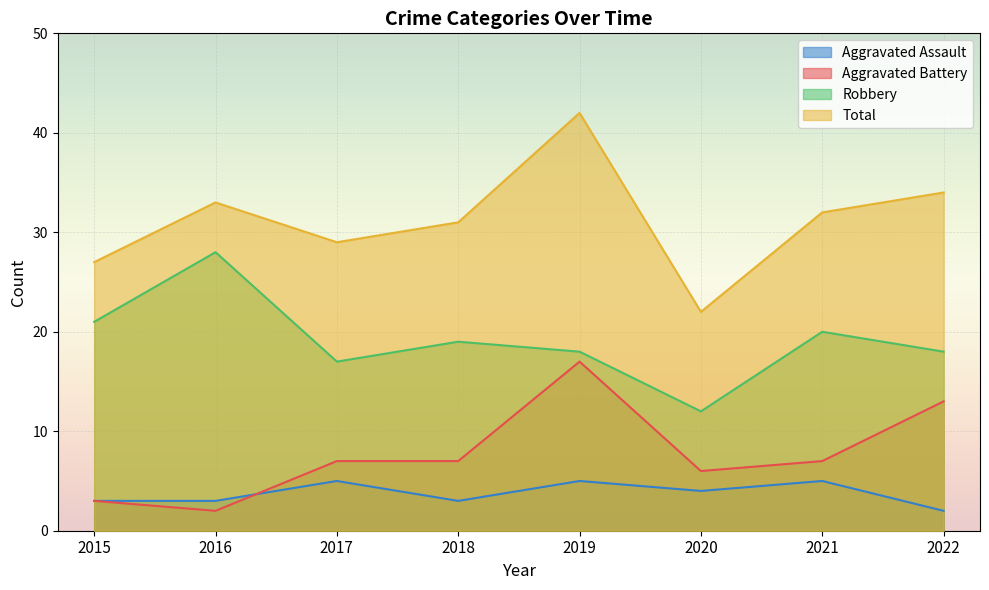

Rank the categories by Aggravated Assault value from highest to lowest.

2017, 2019, 2021, 2020, 2015, 2016, 2018, 2022